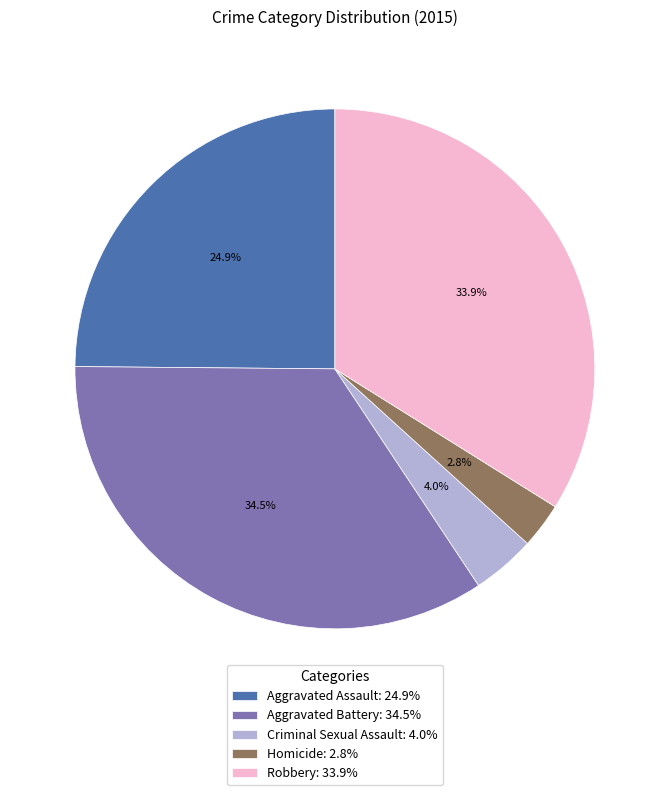

Does Robbery represent more than half of the total?

No